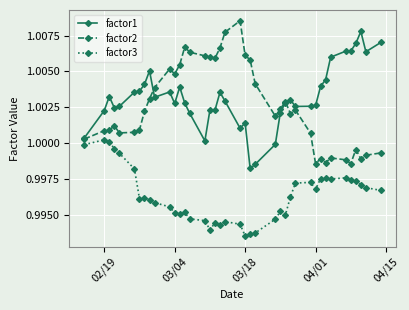

Rank the series by their maximum value, from highest to lowest.

factor2, factor1, factor3